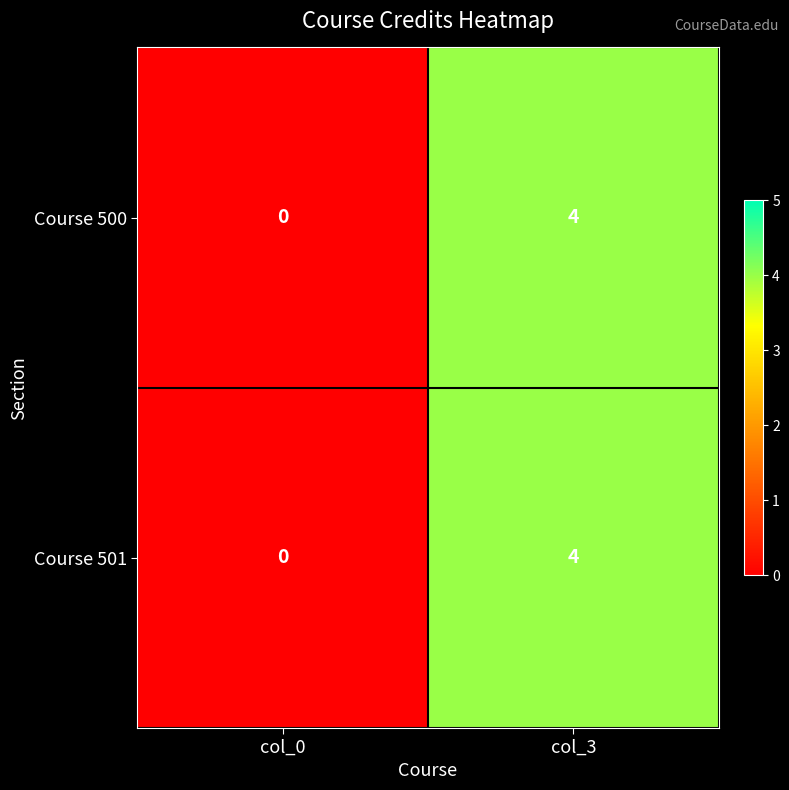

What is the sum of all Course 500 values?

4